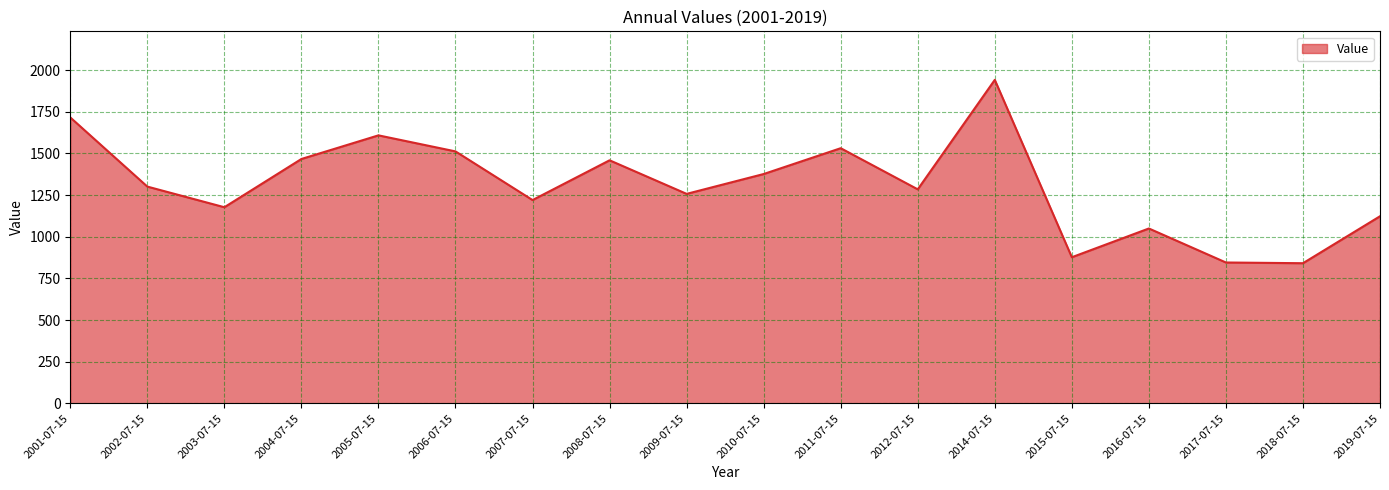

What is the difference between the values at 2005-07-15 and 2008-07-15?

149.6